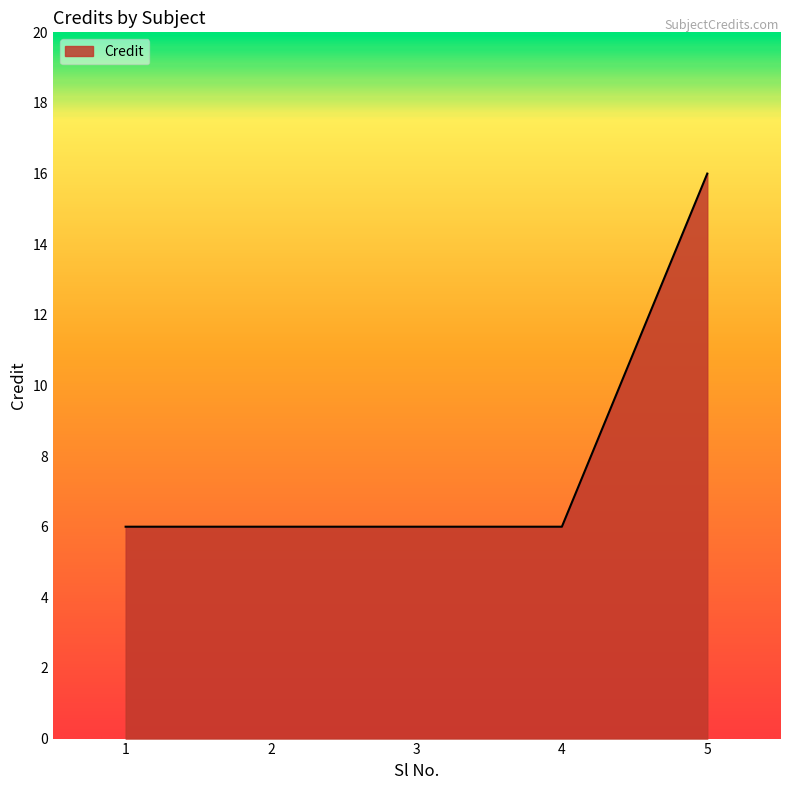

Reading left to right, what are all the values shown in this chart?

6	6	6	6	16